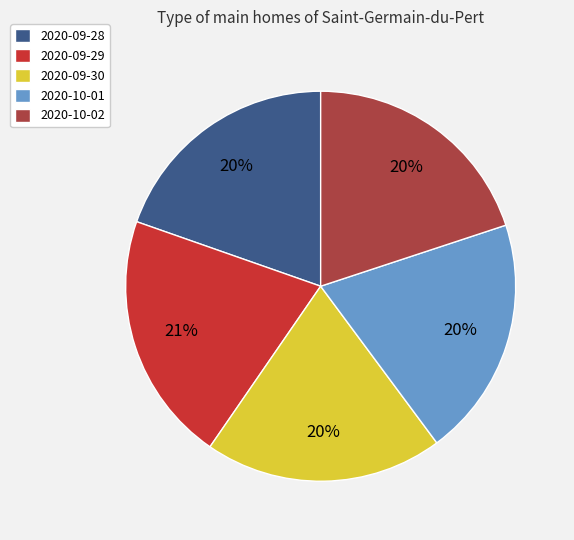

What is the largest slice in the pie chart?

2020-09-29